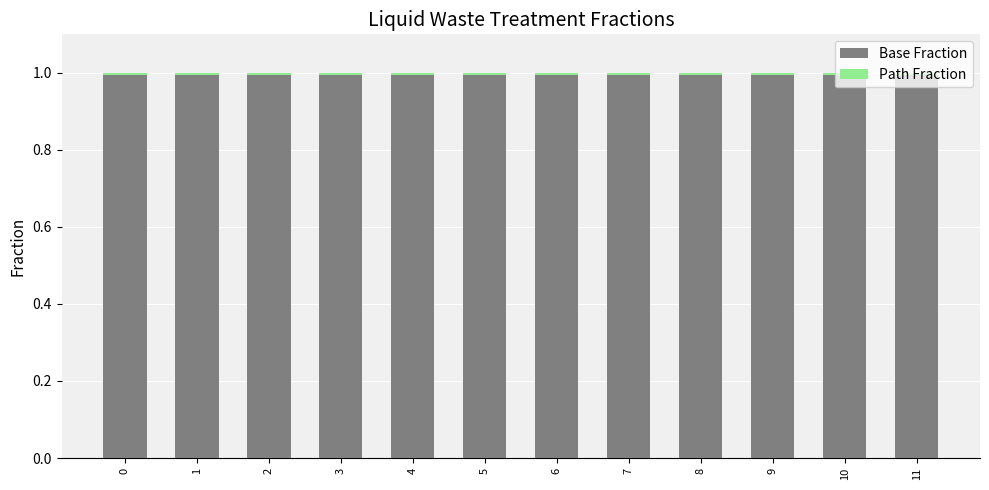

What is the average value of the Base Fraction series?

1.0